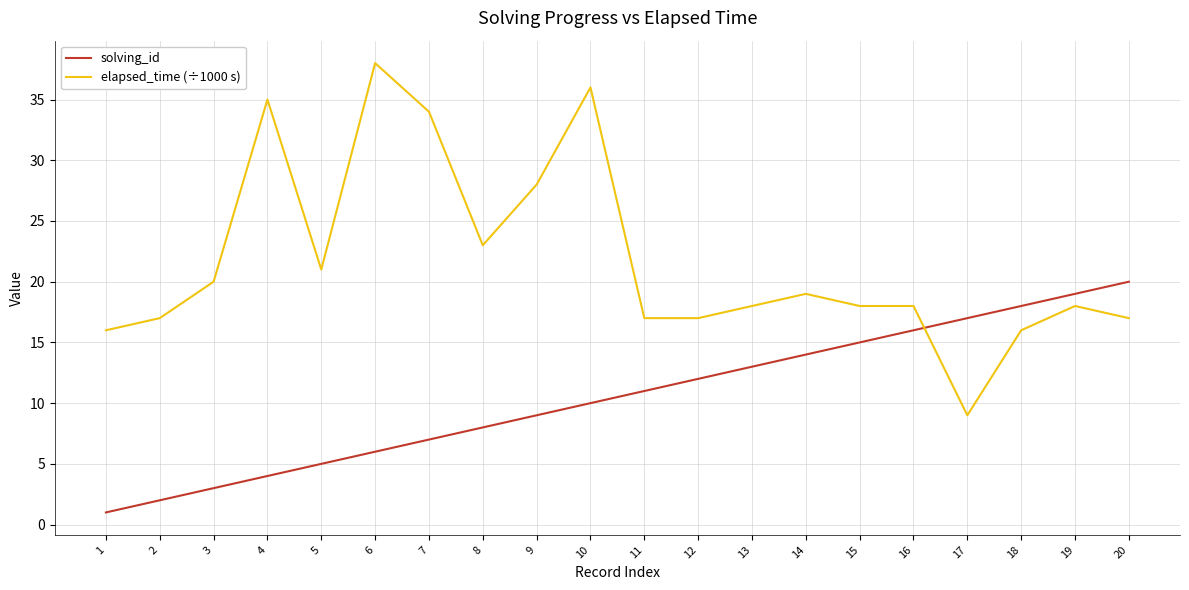

At 13, list the series in order from smallest to largest.

solving_id, elapsed_time (÷1000 s)